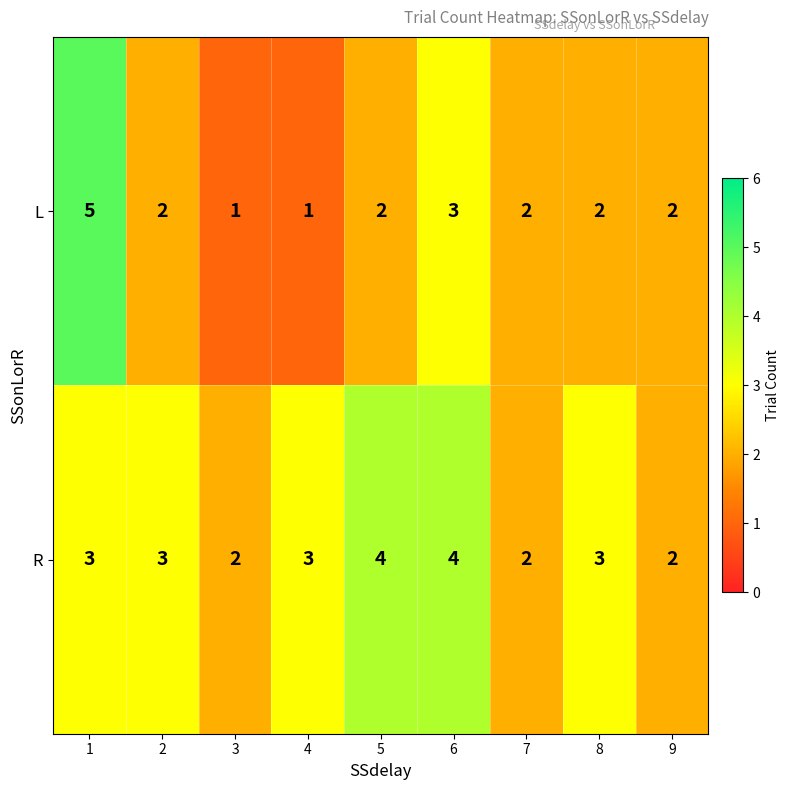

Reading left to right, extract all data points from this chart.

L: 1=5	2=2	3=1	4=1	5=2	6=3	7=2	8=2	9=2
R: 1=3	2=3	3=2	4=3	5=4	6=4	7=2	8=3	9=2